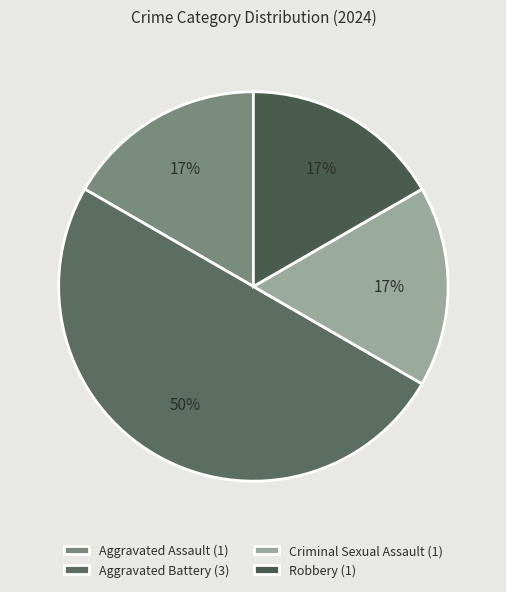

Which has a higher value, Aggravated Battery or Robbery?

Aggravated Battery